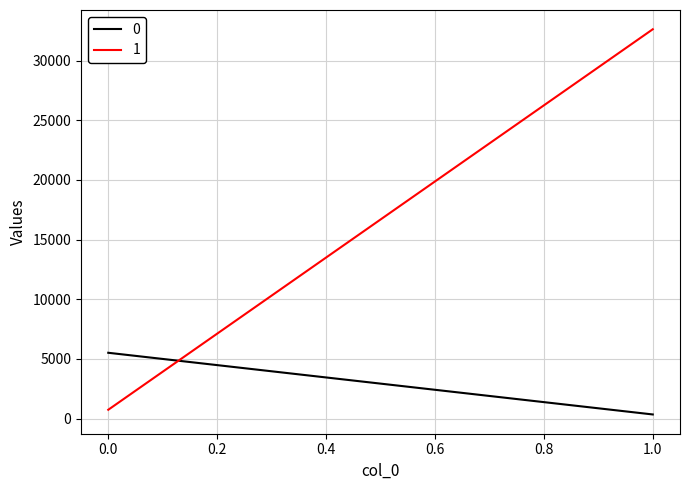

Is it true that 0 equals 9297 at 0?

False